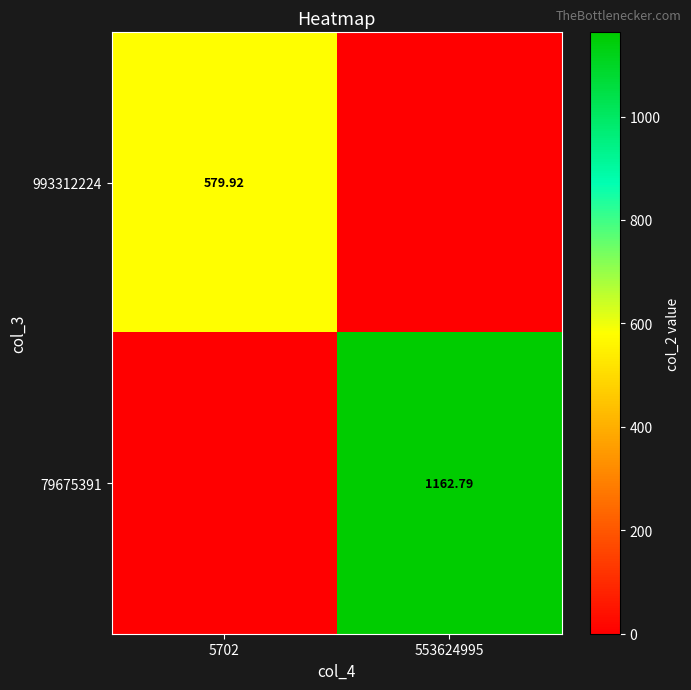

At 553624995, list the series in order from smallest to largest.

993312224, 79675391